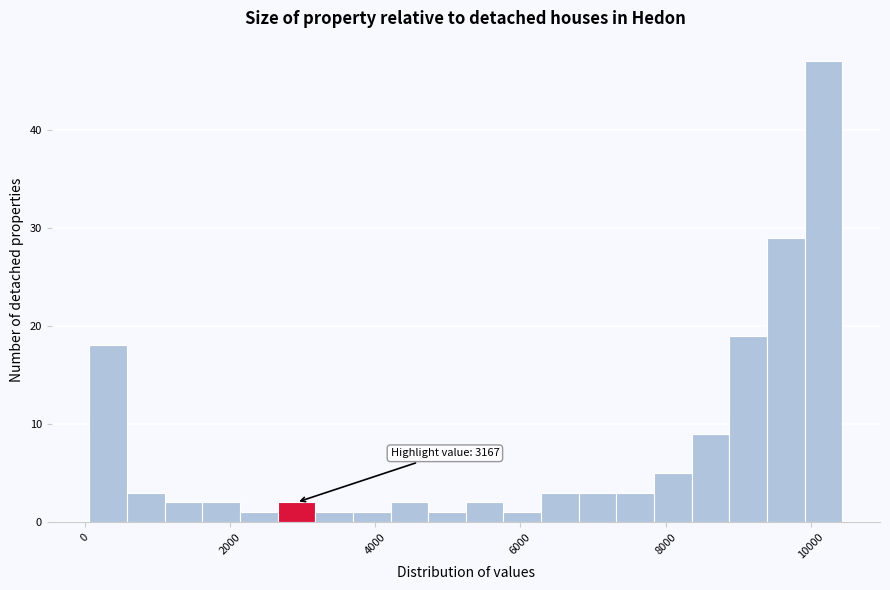

Read against the x-axis, roughly where is the centre of the tallest bar?

10200